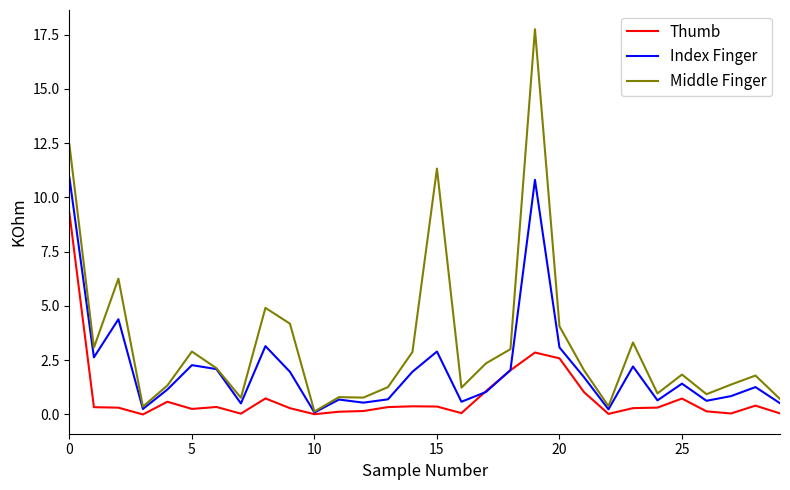

Which series has the widest spread of values?

Middle Finger